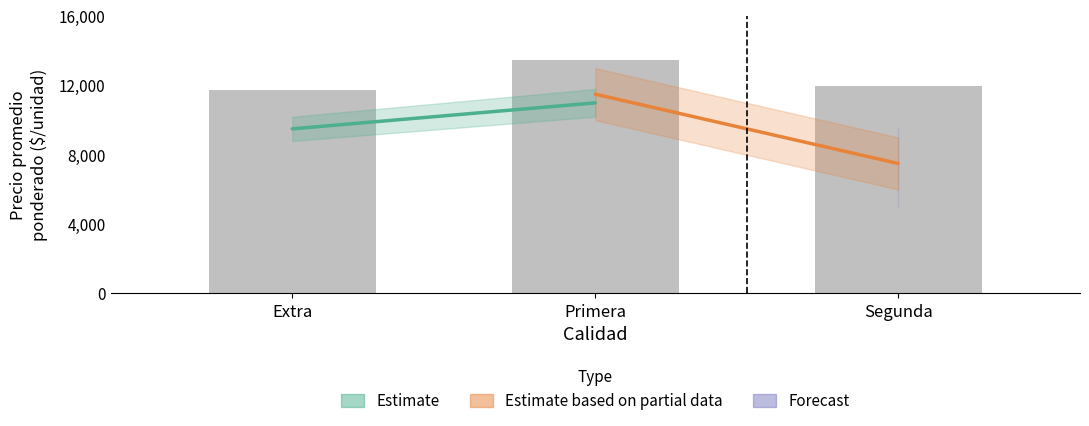

What is the maximum value shown in the chart?

13500